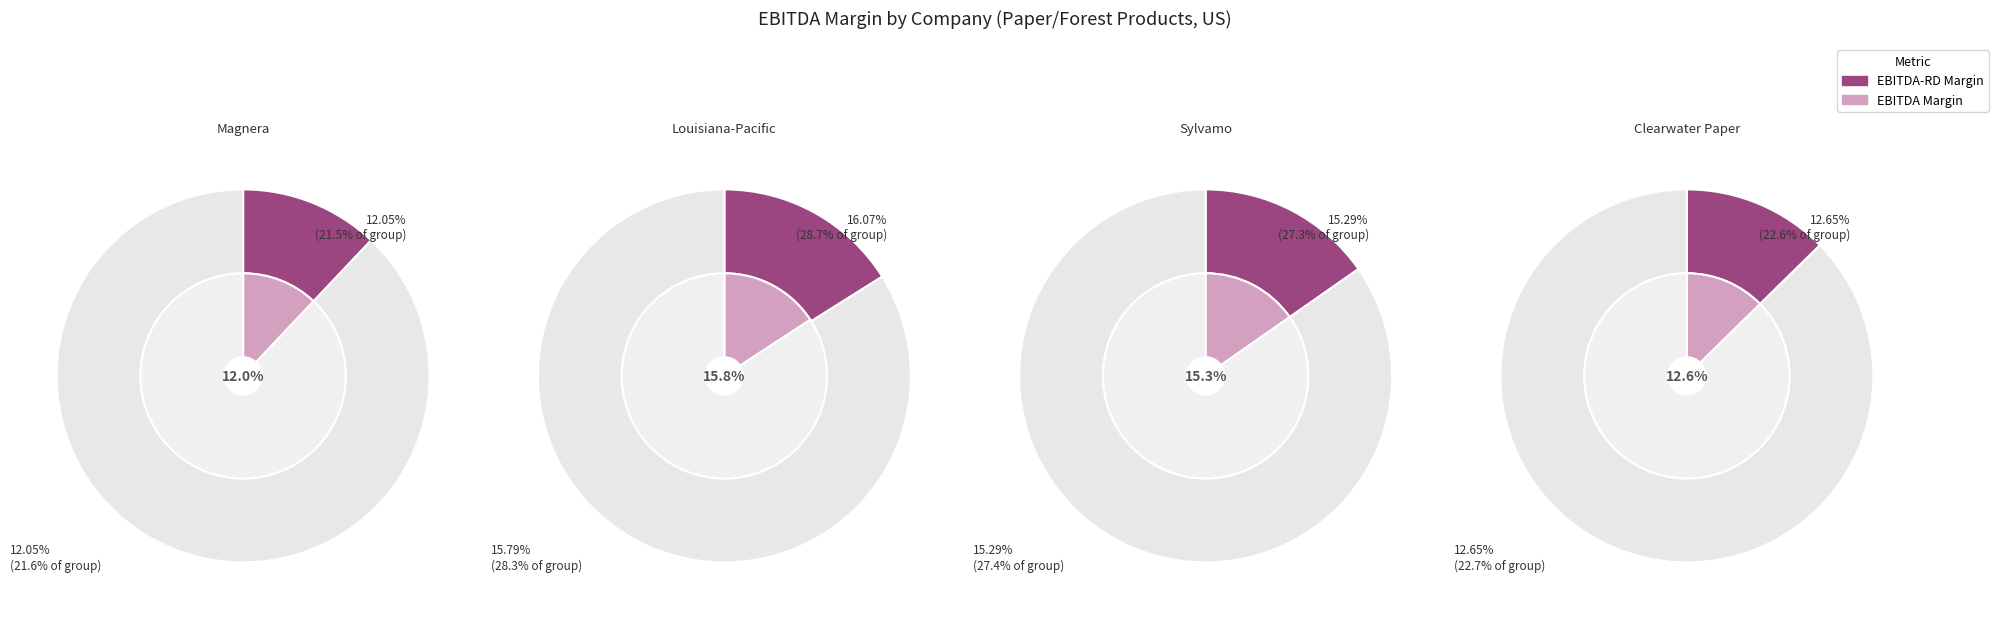

How many segments does this pie chart have?

4